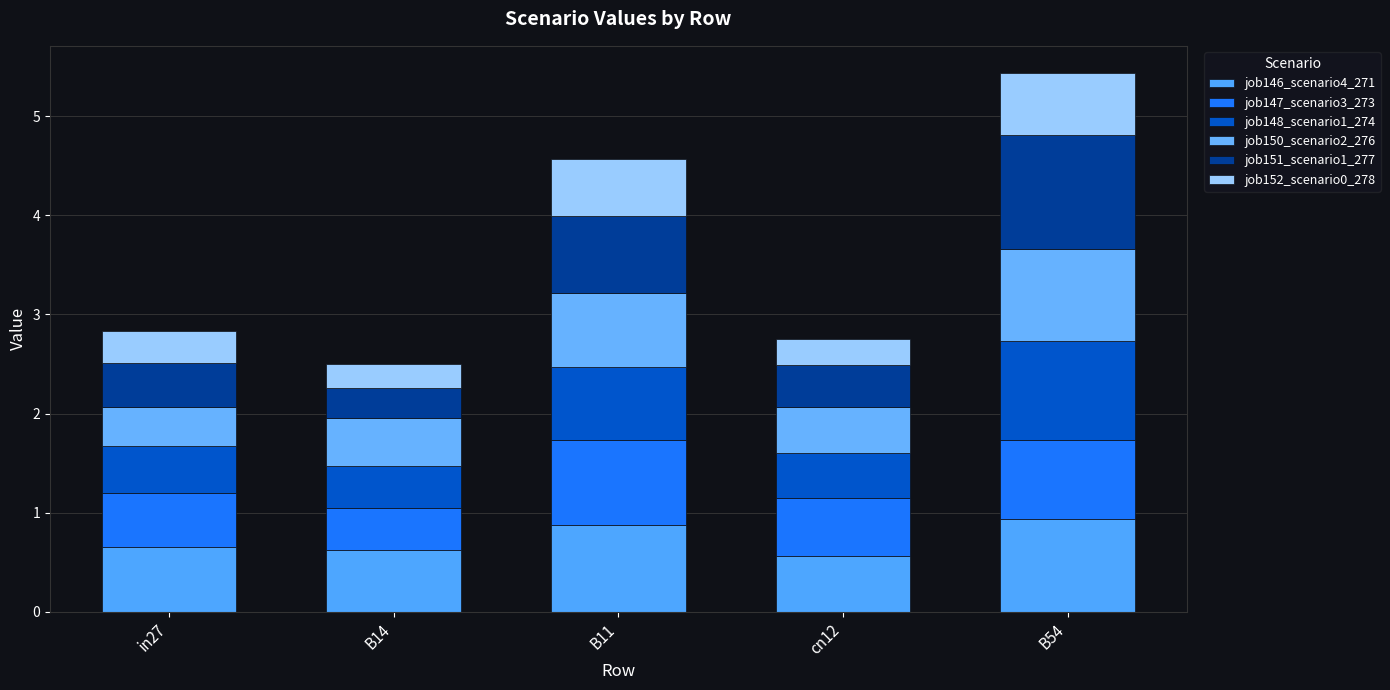

How many bars are there in total?

5